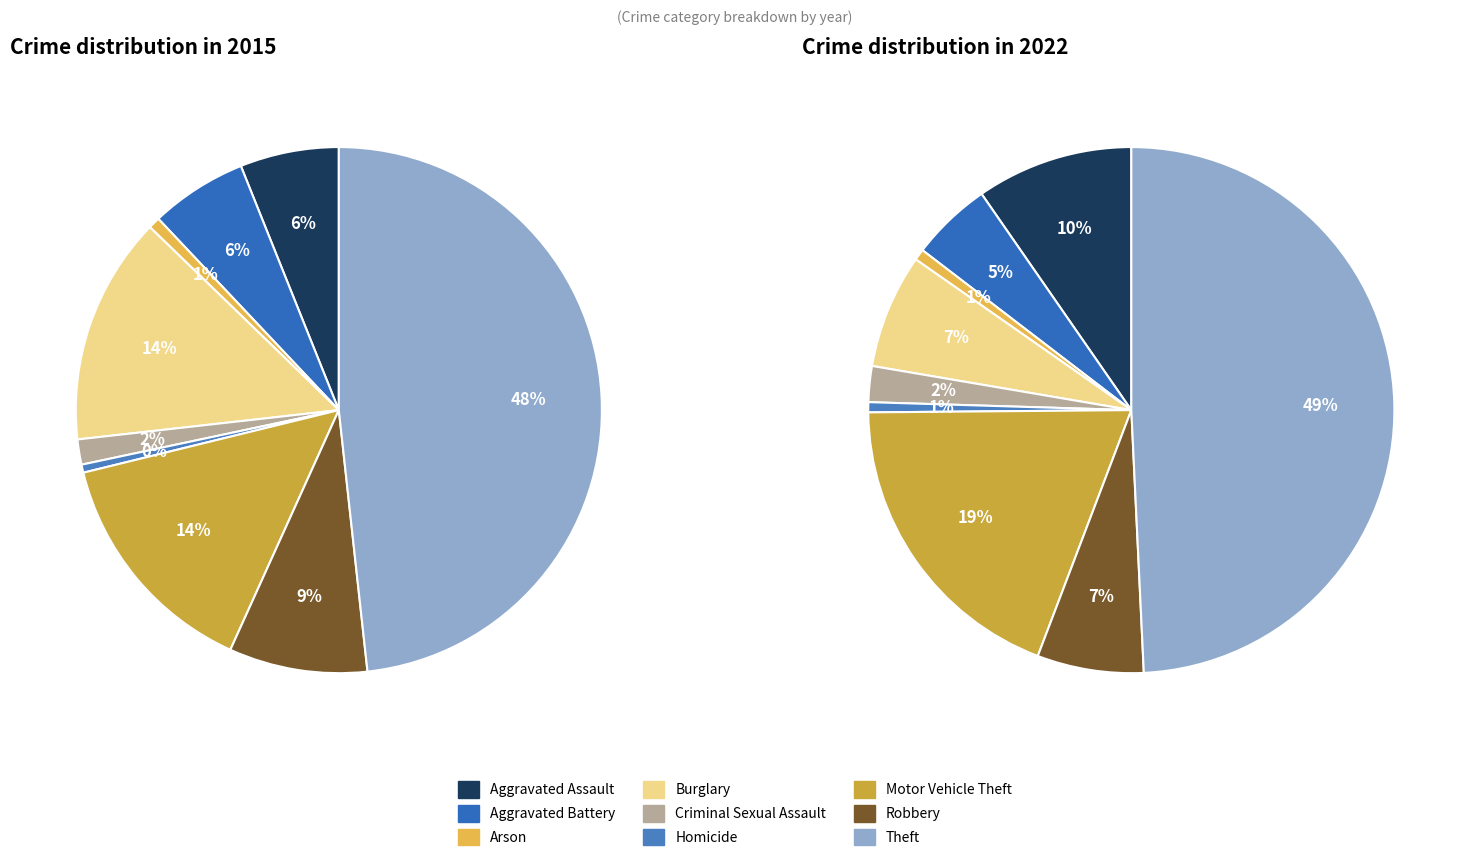

What percentage is the Homicide slice, to the nearest percent?

1%